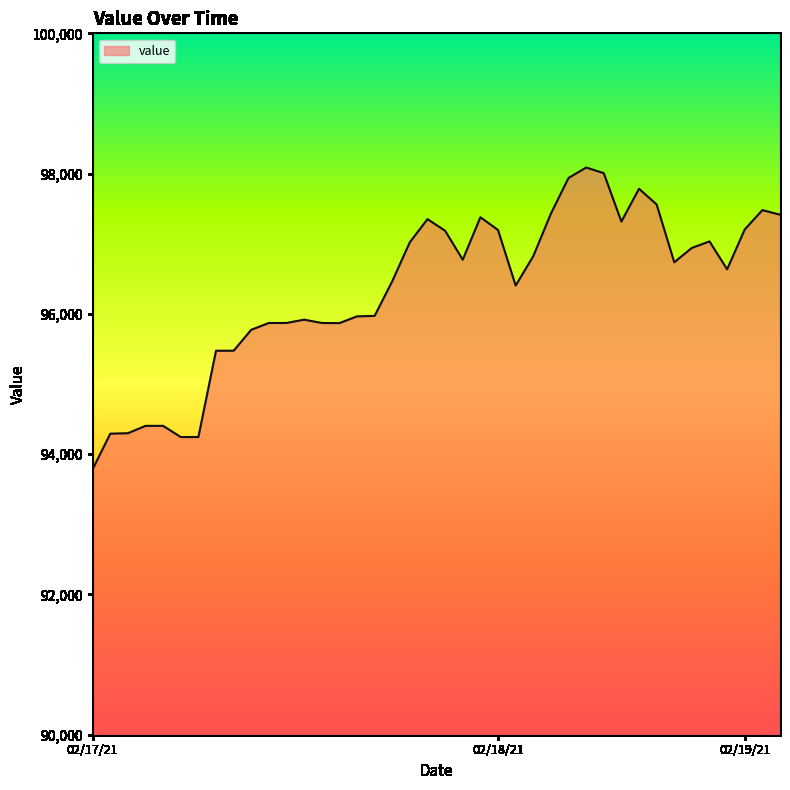

What is the difference between the maximum and minimum values?

4302.2